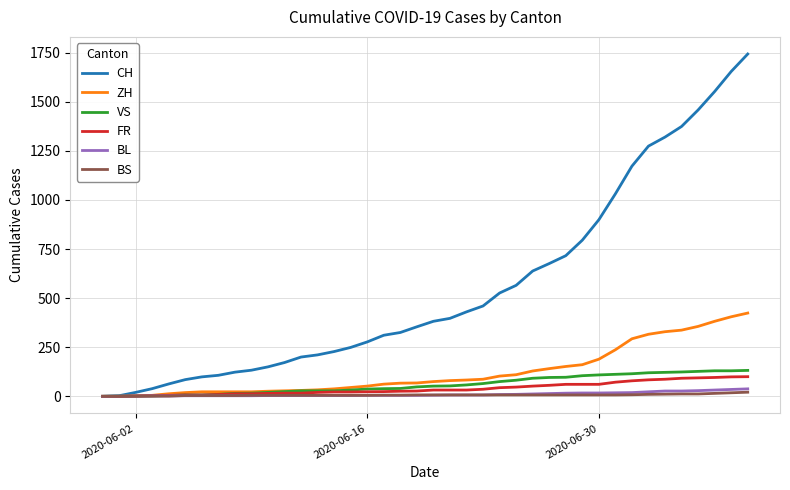

What is the highest value of the CH series?

1743